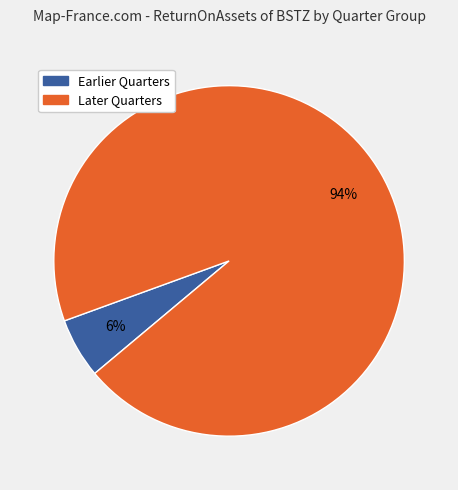

Is there any slice that represents more than half of the pie?

Yes